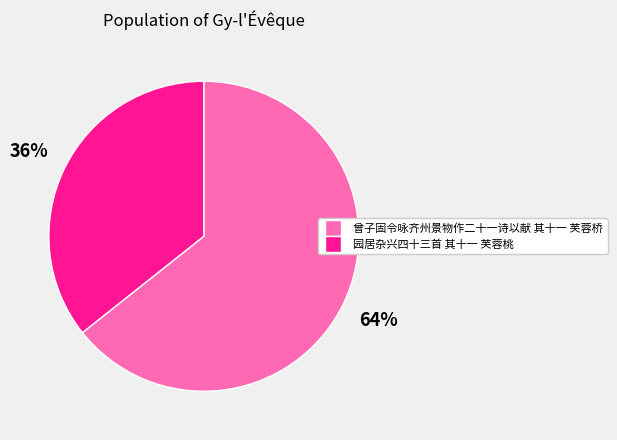

How many segments does this pie chart have?

2